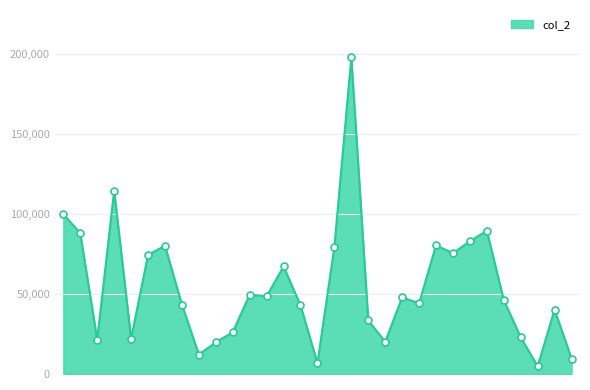

What is the maximum value shown in the chart?

197720